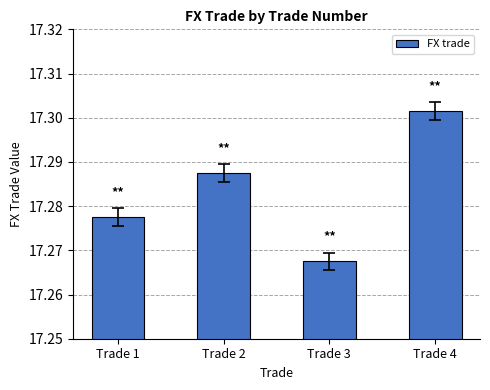

Is it true that the value at Trade 3 is 3.8?

False